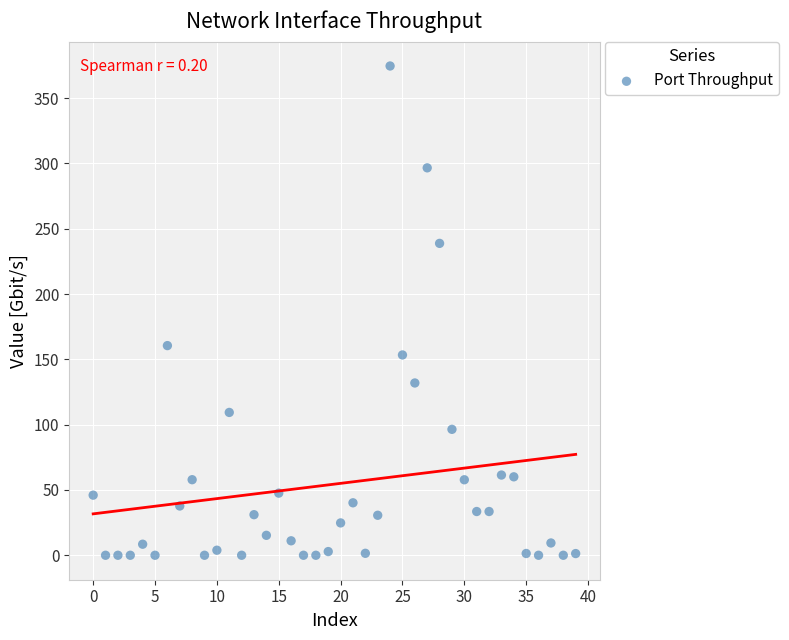

What Y value in the scatter plot is closest to 187?

160.5